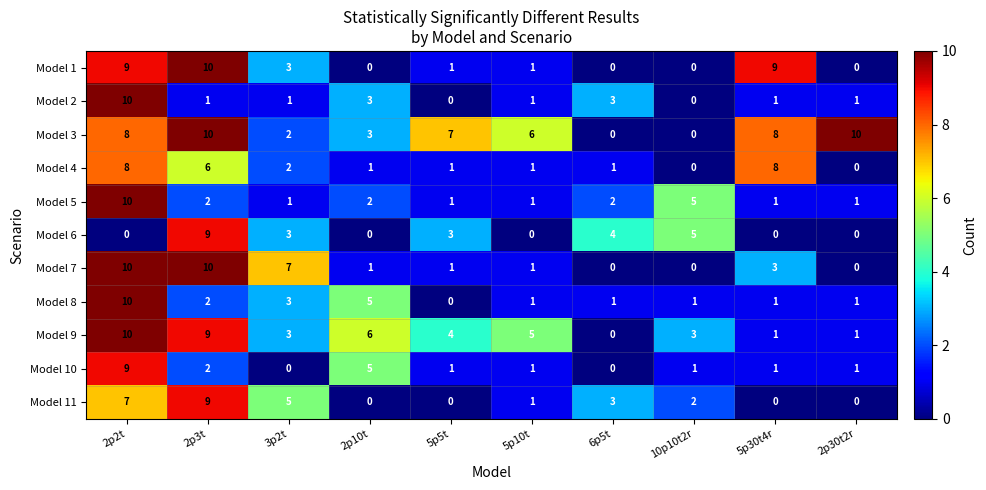

At how many categories does at least one series exceed 8?

4